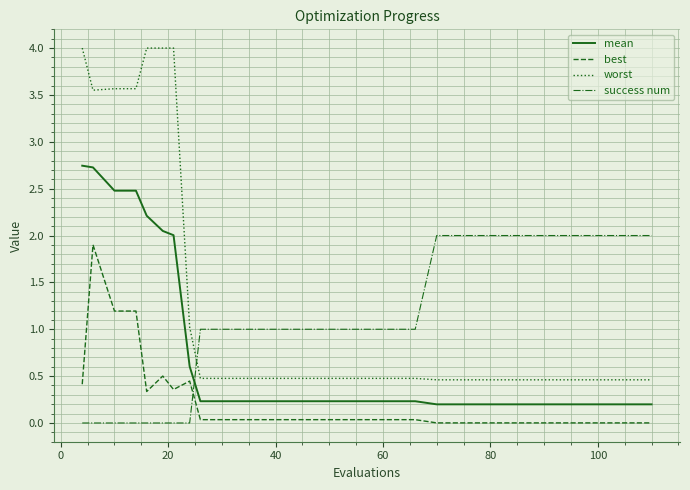

True or false: best and worst intersect in this chart.

False